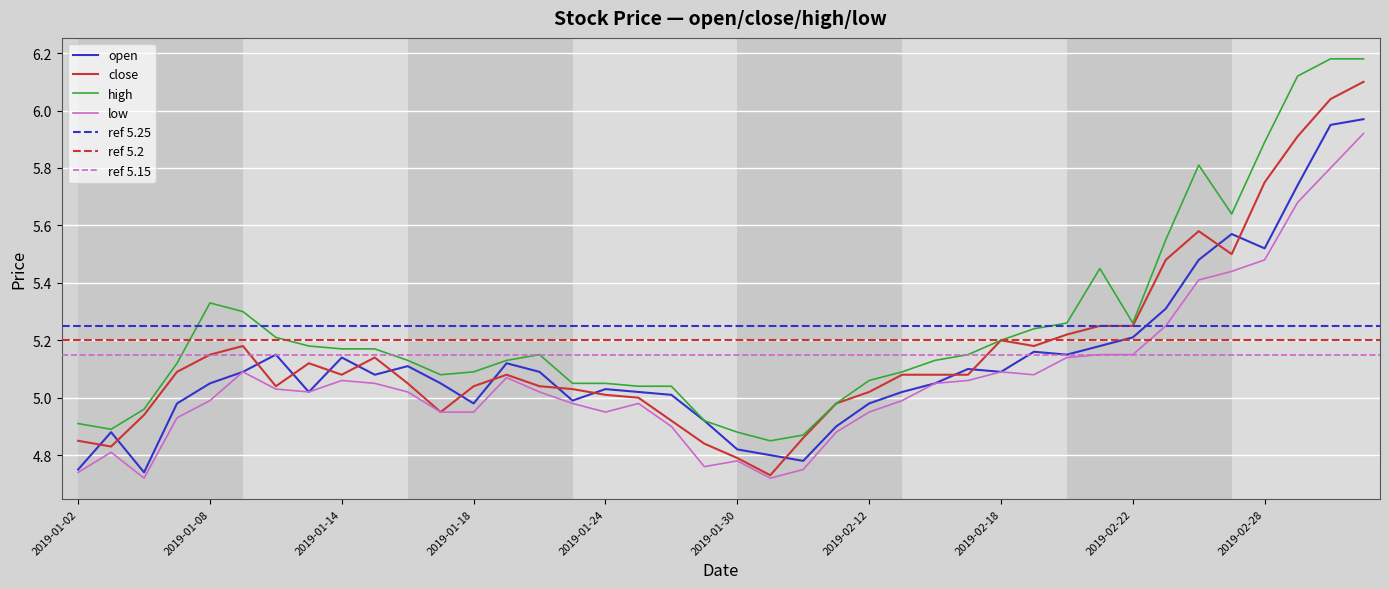

List the series in order of their overall mean, highest first.

high, close, open, low